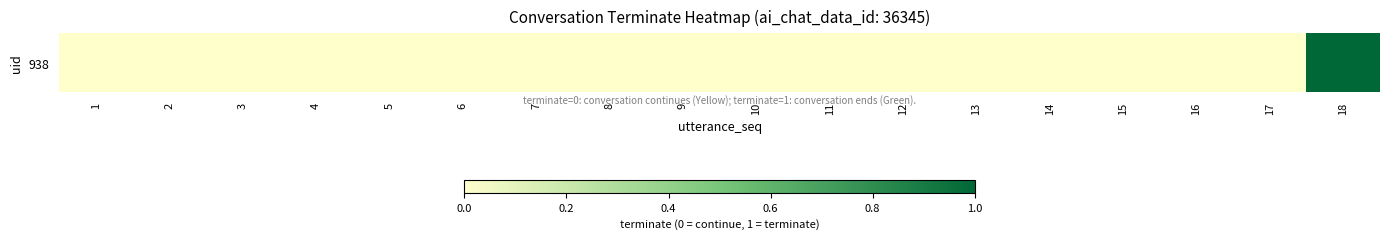

Which category has the highest value across all series?

18